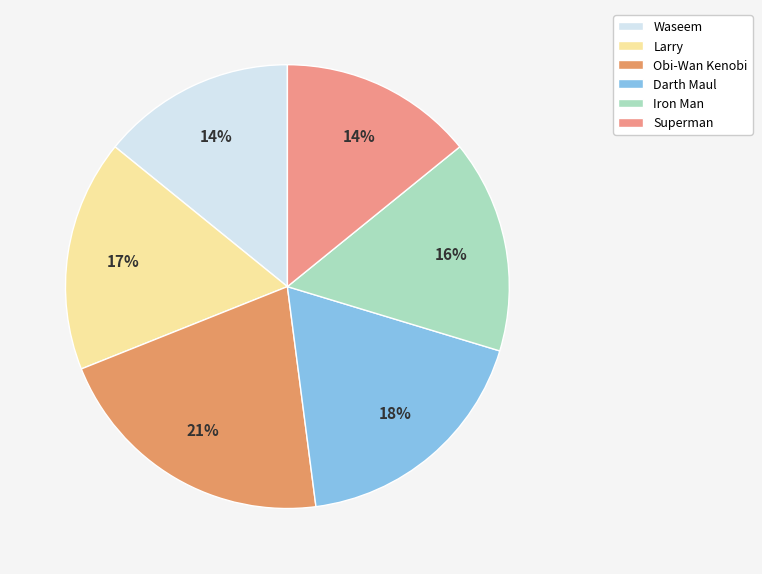

Combined, what portion of the pie is Iron Man and Darth Maul?

33.8%